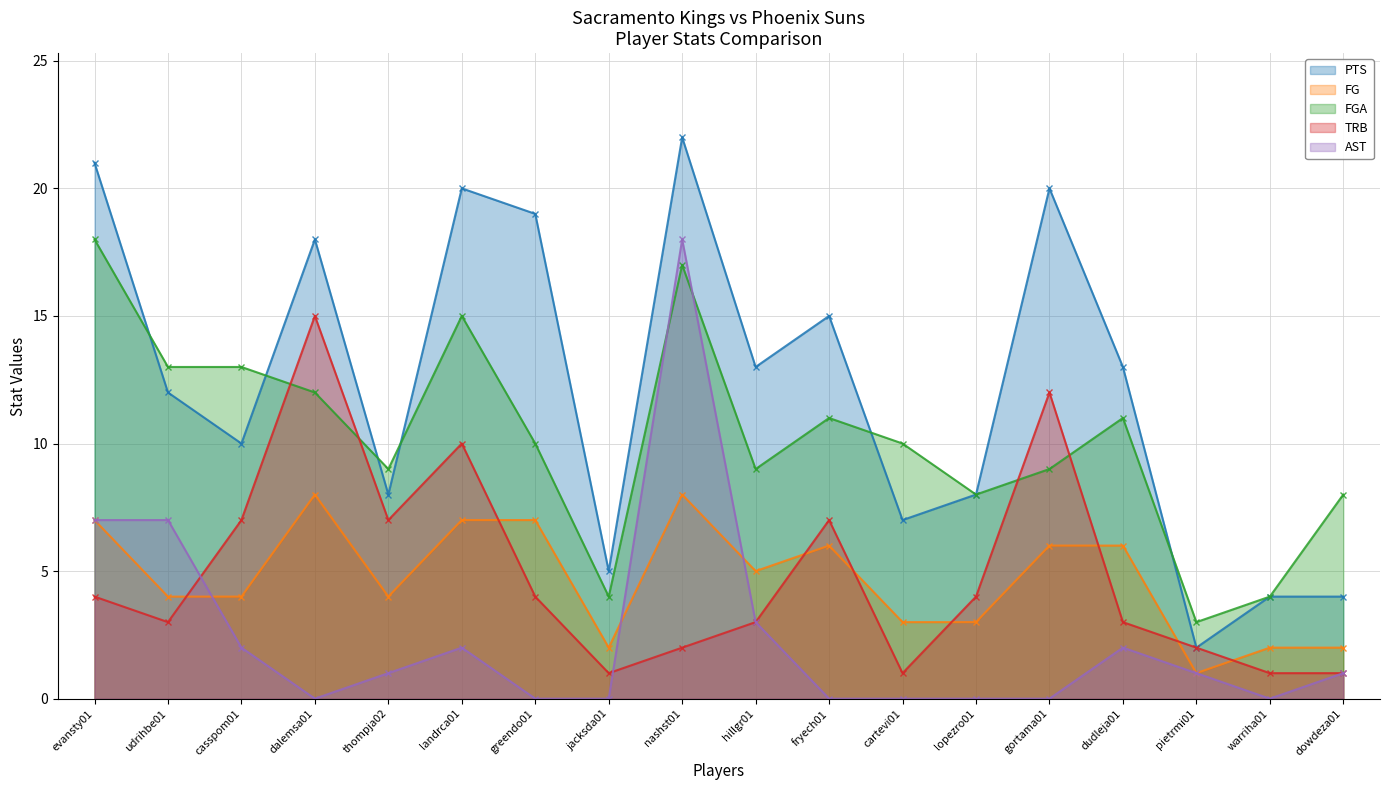

Is it true that TRB equals 7 at thompja02?

True